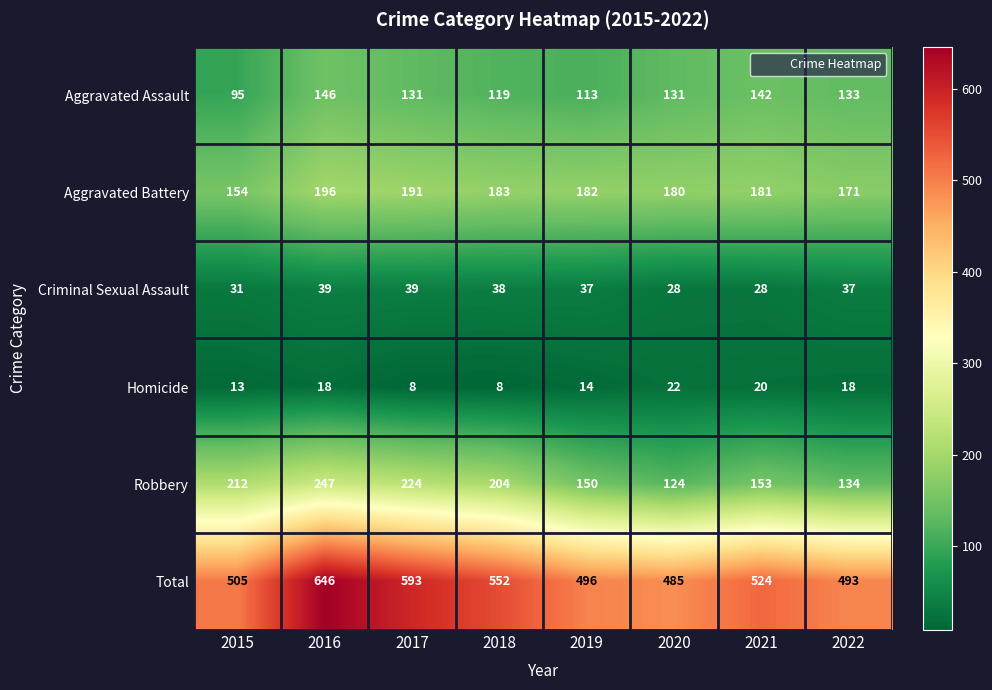

True or false: Homicide has a value of 8 at 2018.

True